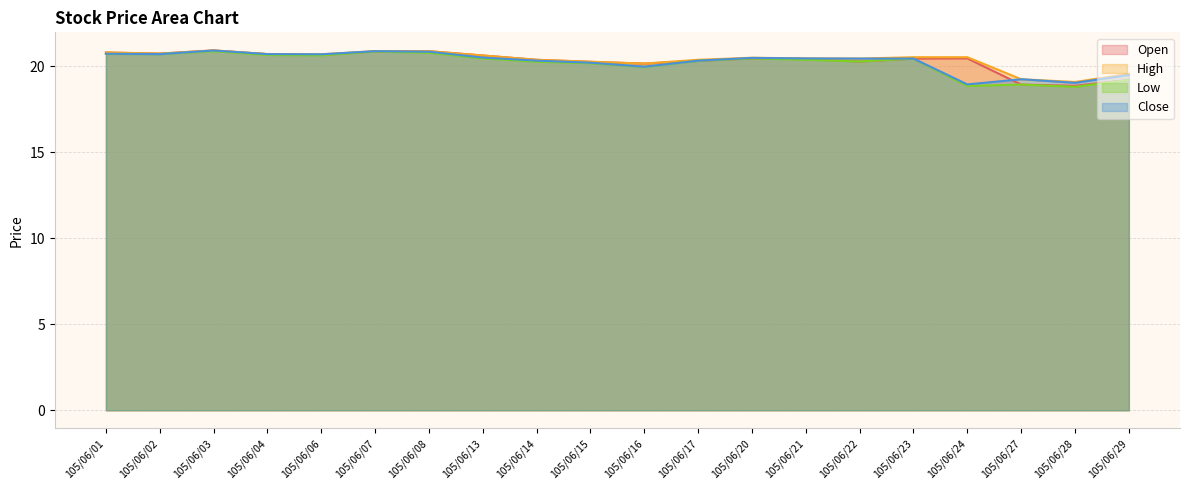

How many lines are shown in the chart?

4